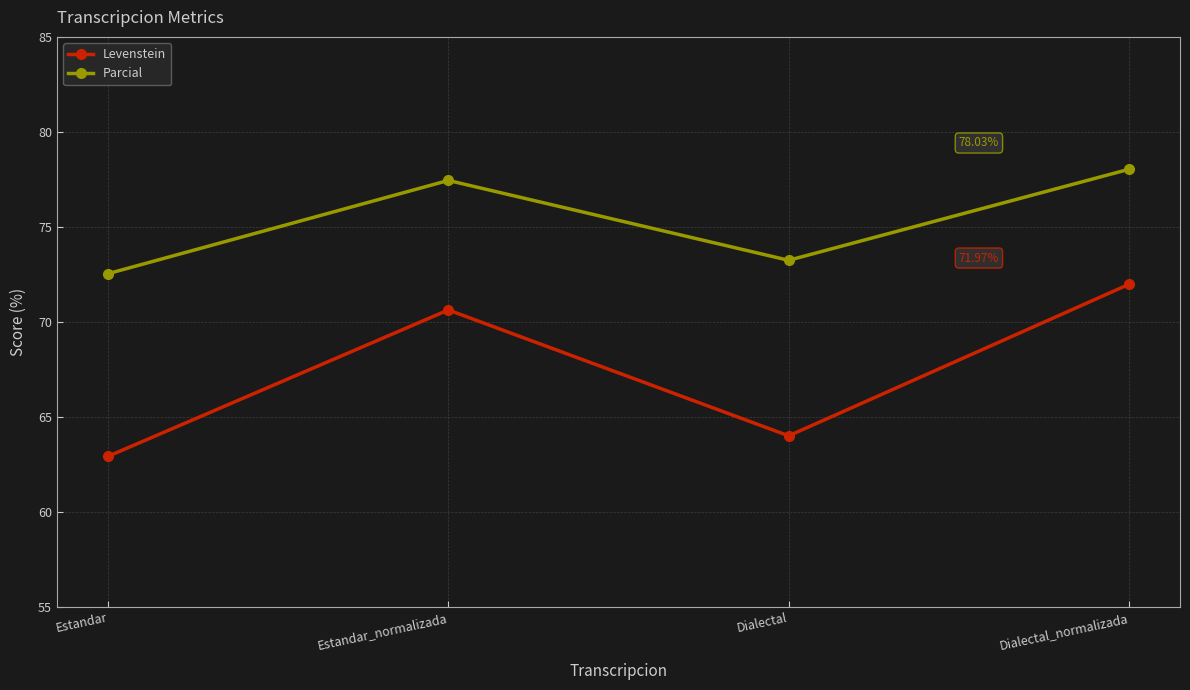

True or false: Levenstein has more than 2 interior local peaks.

False